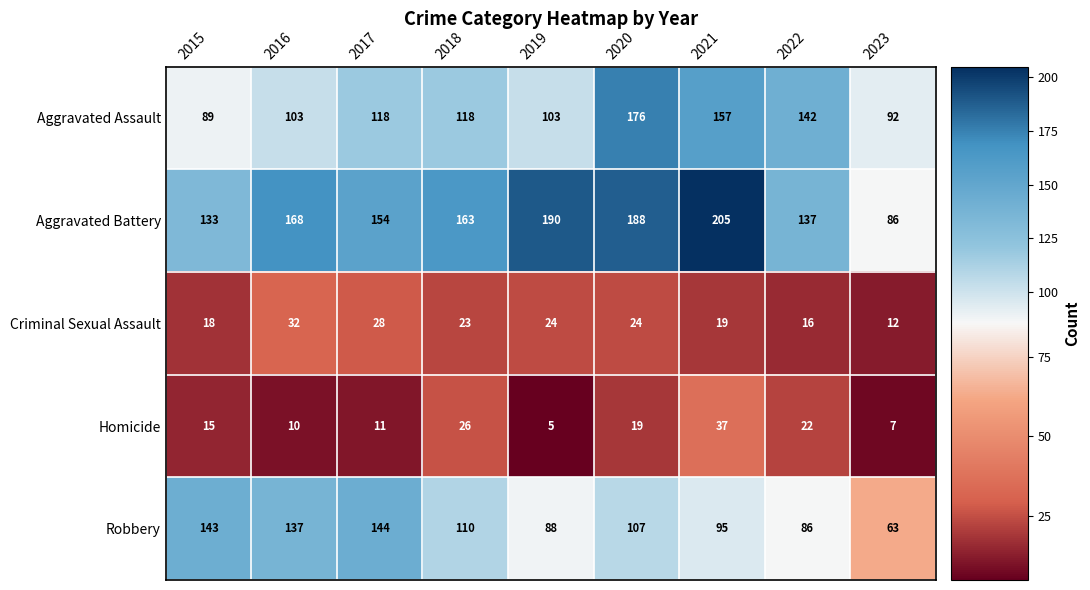

The Robbery series shows 86 at 2022. True or false?

True